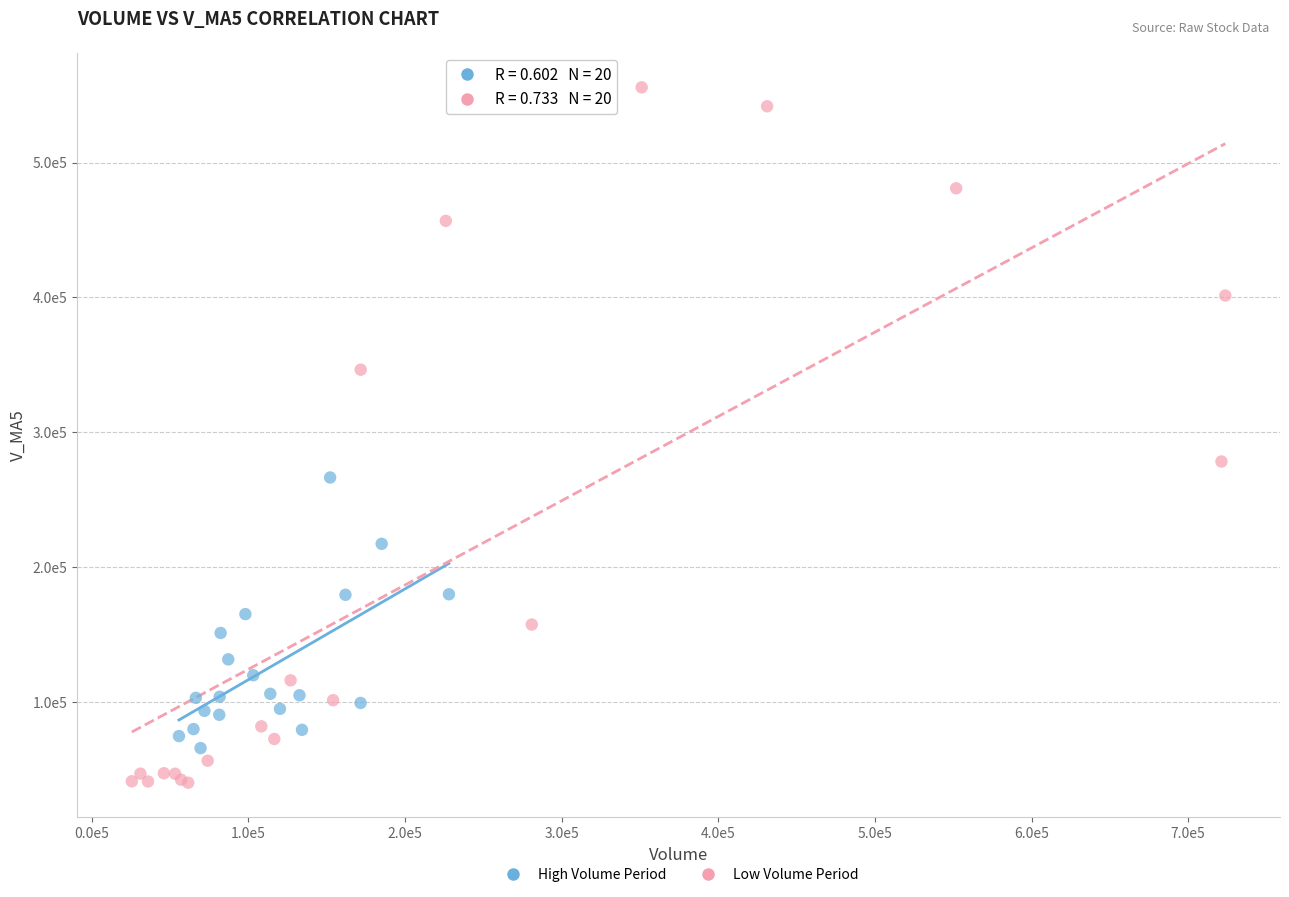

Which series contains the highest Y value?

Low Volume Period